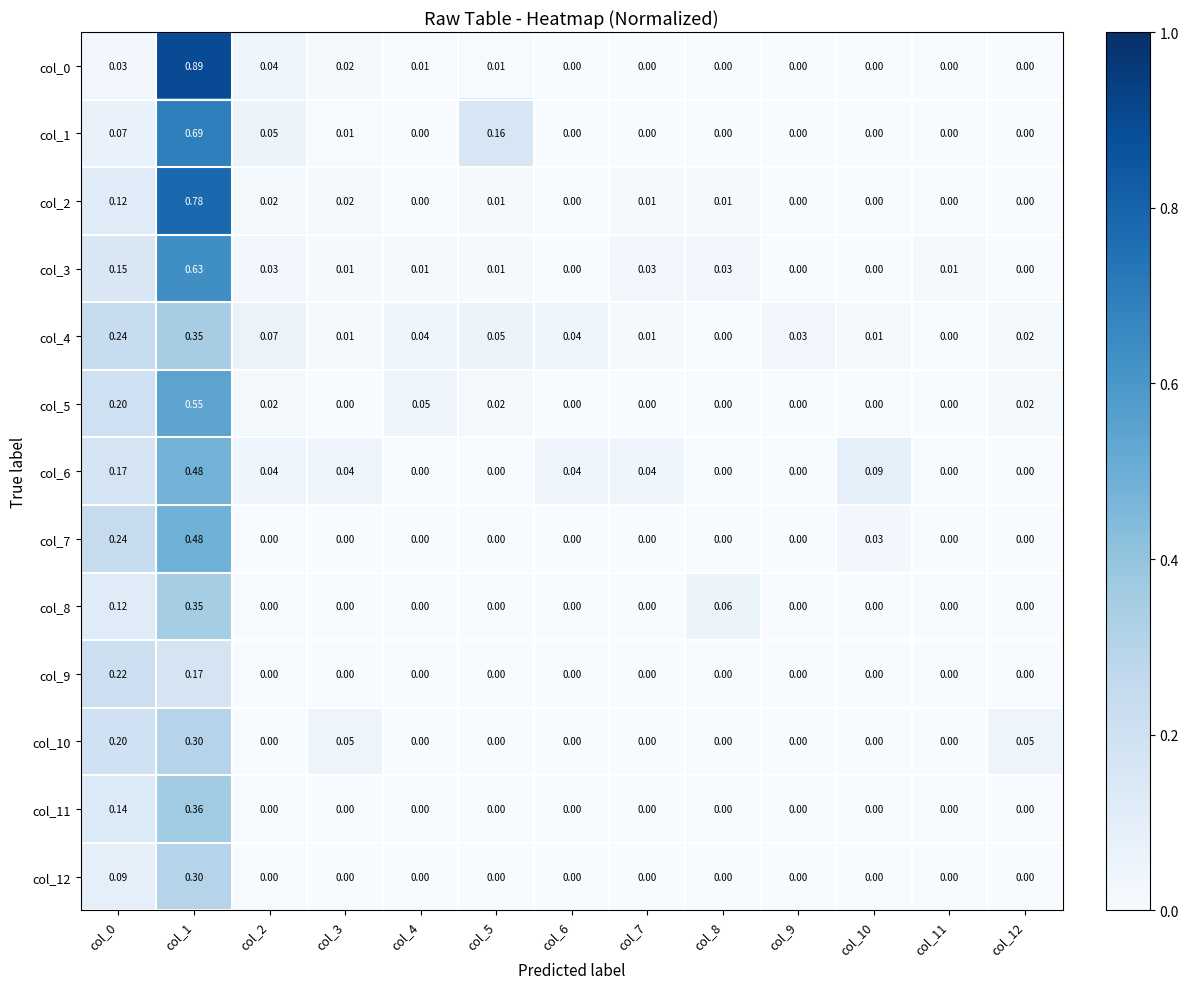

At col_6, list the series in order from largest to smallest.

col_4, col_6, col_0, col_1, col_2, col_3, col_5, col_7, col_8, col_9, col_10, col_11, col_12